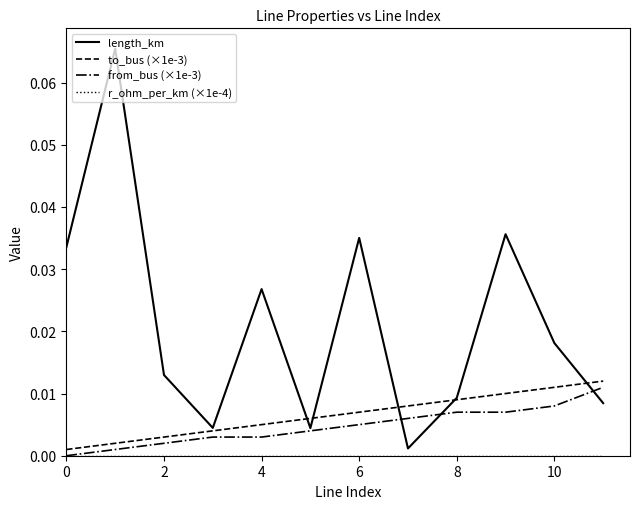

Which series has the widest spread of values?

length_km